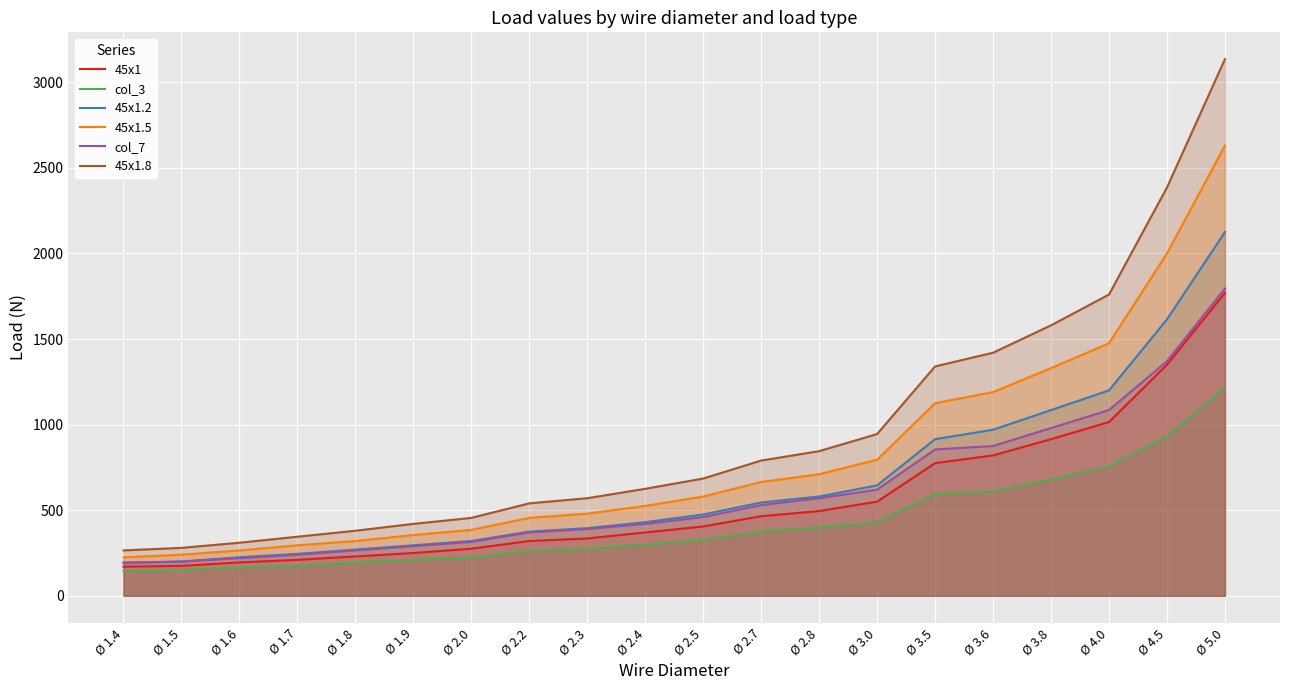

Count the number of categories in the chart.

20